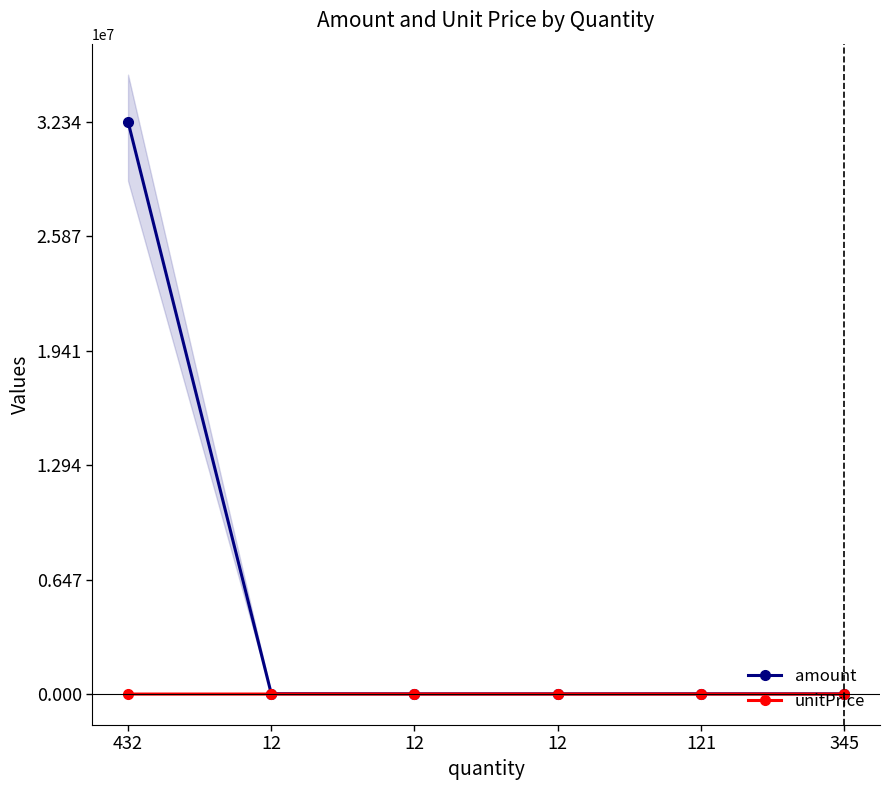

Where is the first local maximum for amount?

121